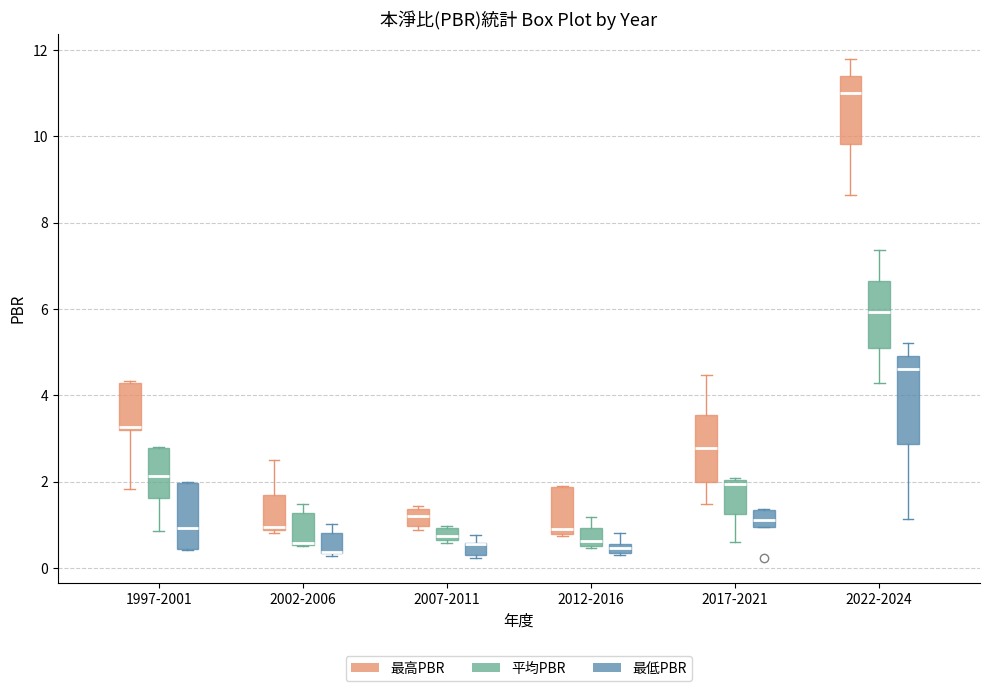

Which box is the tallest, from its lower edge to its upper edge?

2022-2024 (最低PBR)